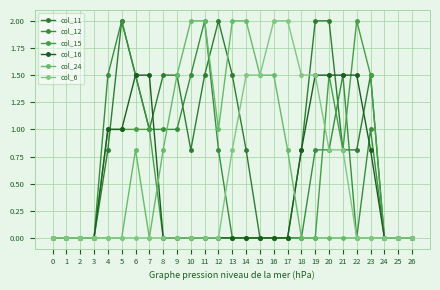

Where do col_16 and col_24 first cross each other?

7 and 8